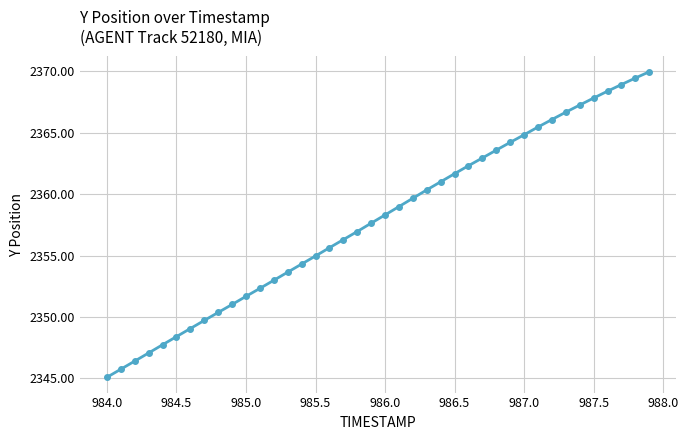

What is the value of the 21st point from the left?

2358.3